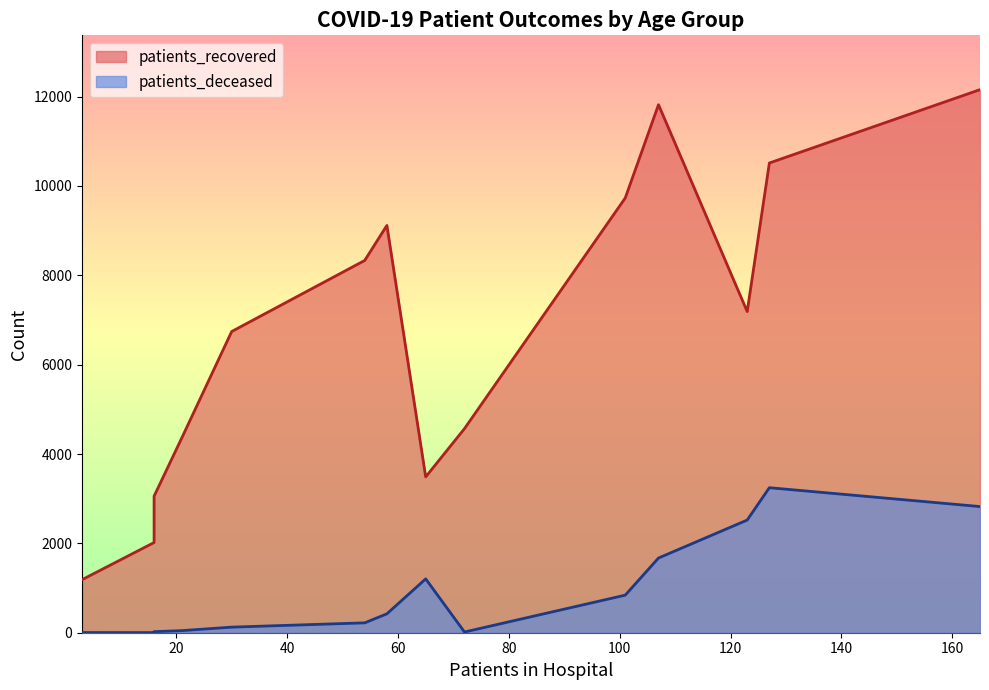

Which series has the largest range (max minus min)?

patients_recovered